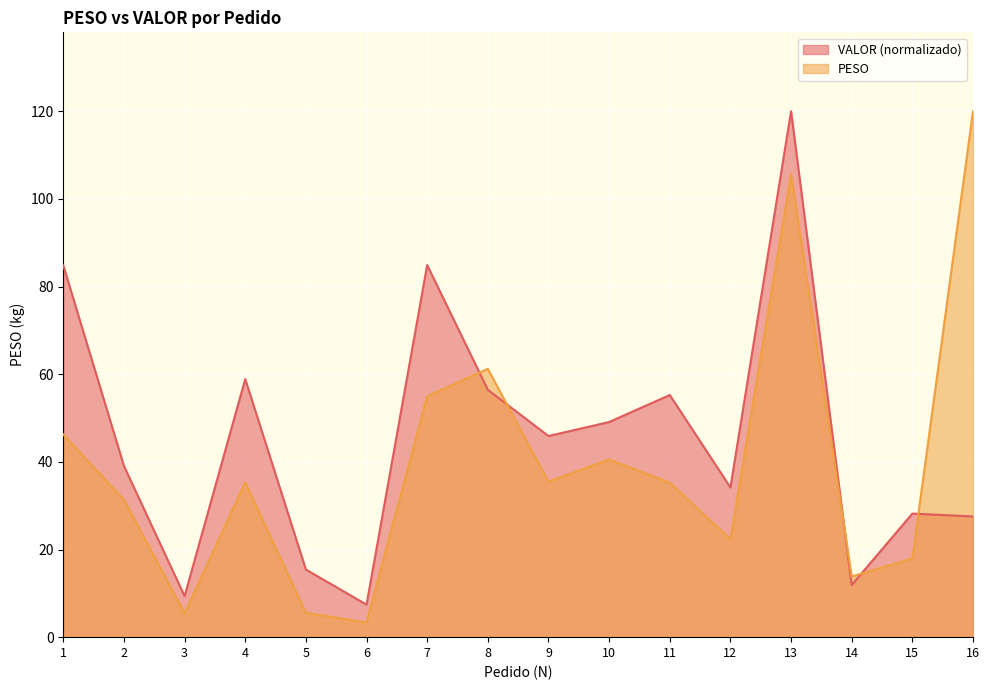

What are all the series names shown in the legend?

VALOR (normalizado), PESO